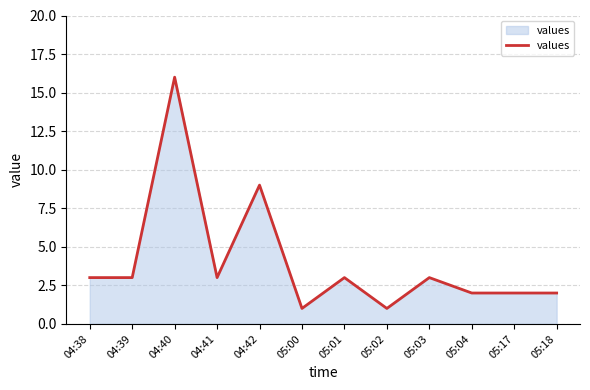

True or false: the data shows 0 at 05:02.

False